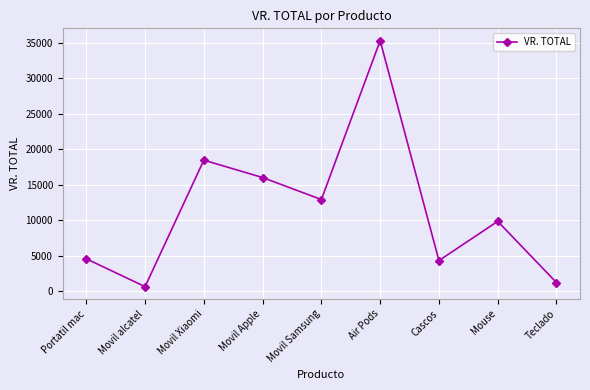

Where is the first local minimum?

Movil alcatel